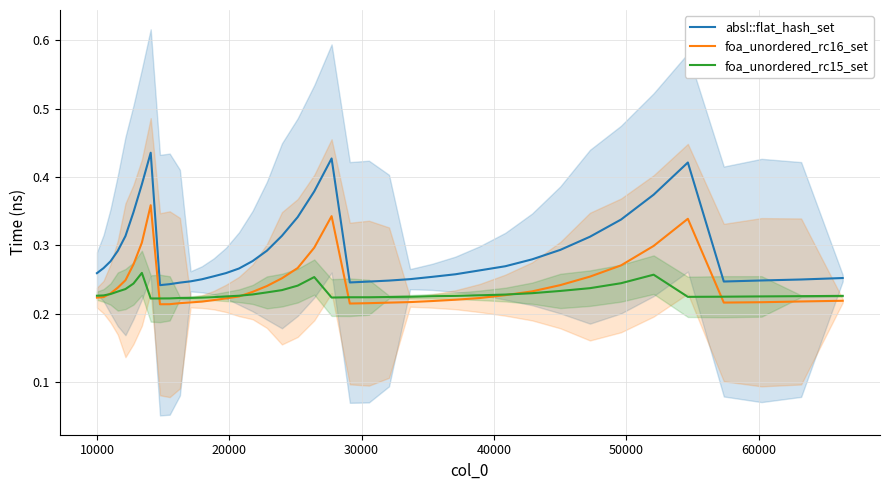

True or false: foa_unordered_rc15_set and absl::flat_hash_set intersect in this chart.

False